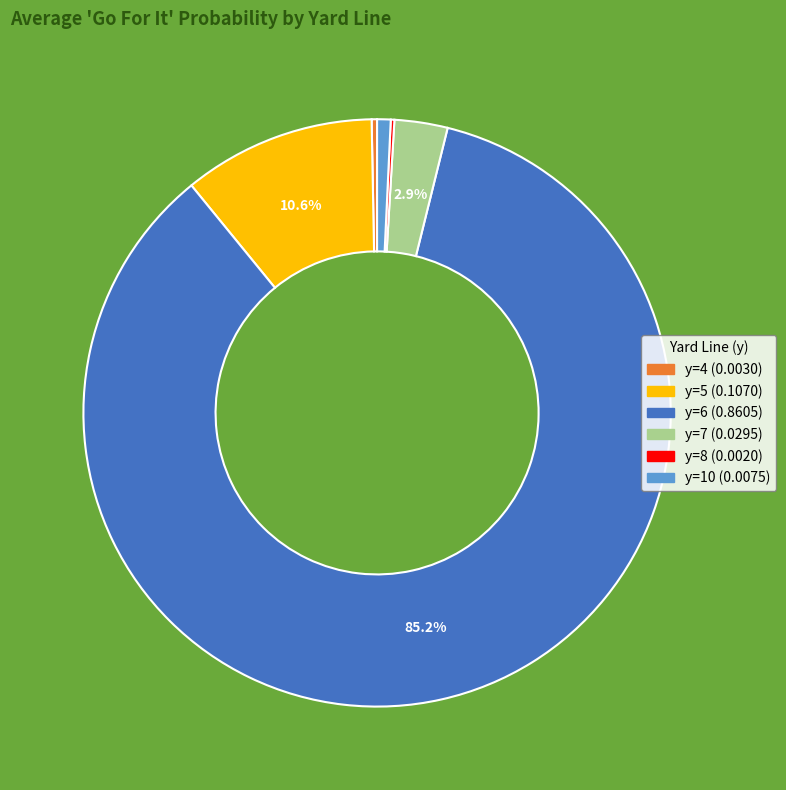

Is there a majority slice in this chart?

Yes